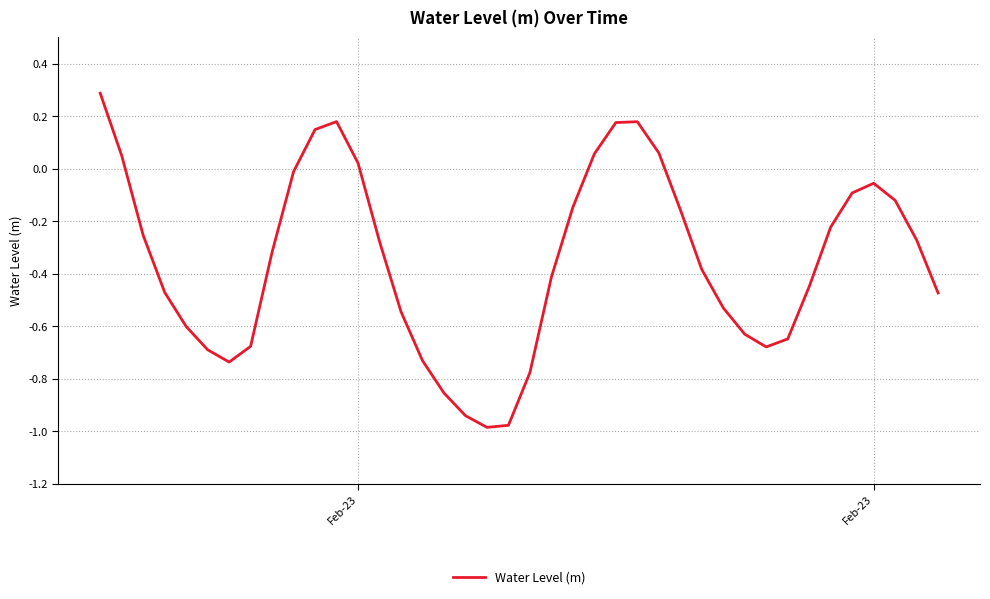

True or false: the data has more than 2 interior local peaks.

True